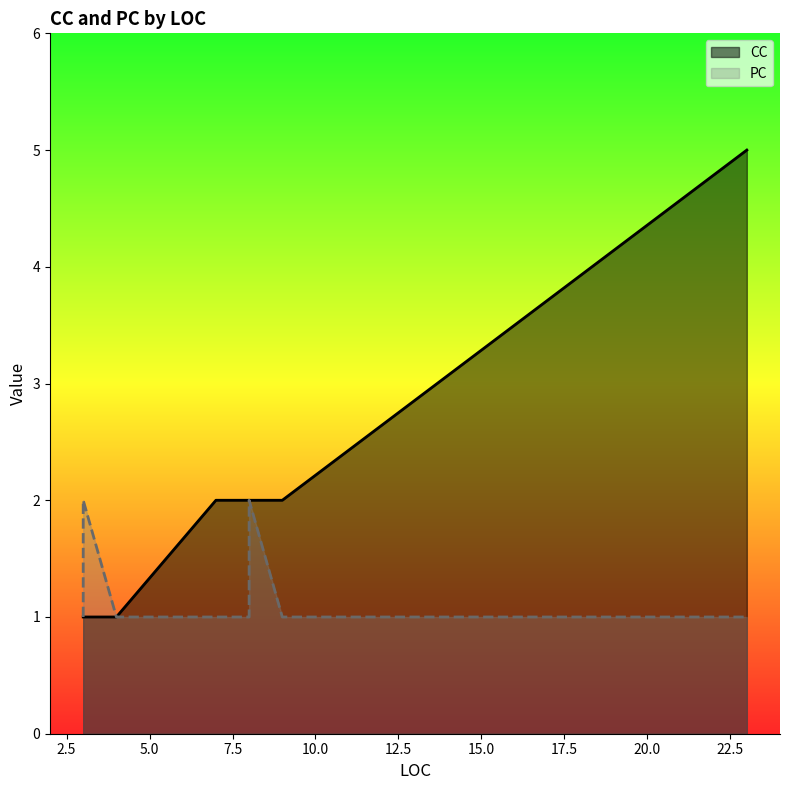

What is the smallest value displayed?

1